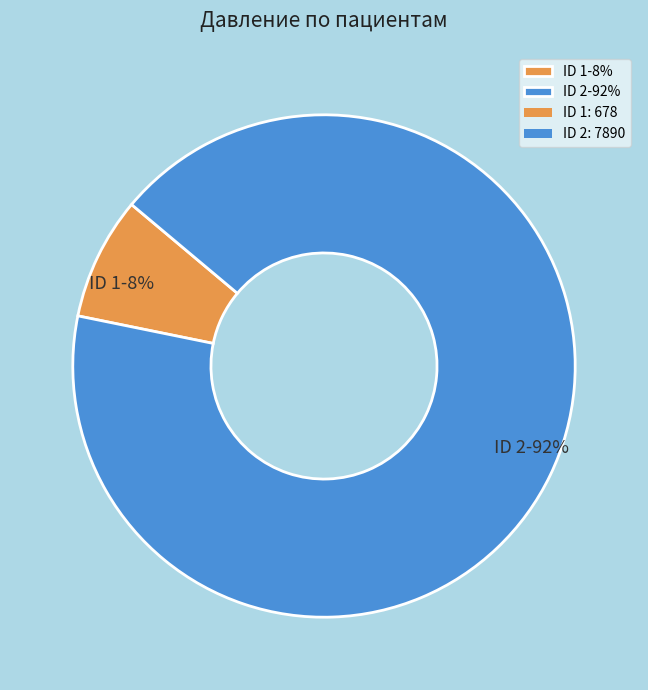

To the nearest percent, what portion does ID 2-92% represent?

92%